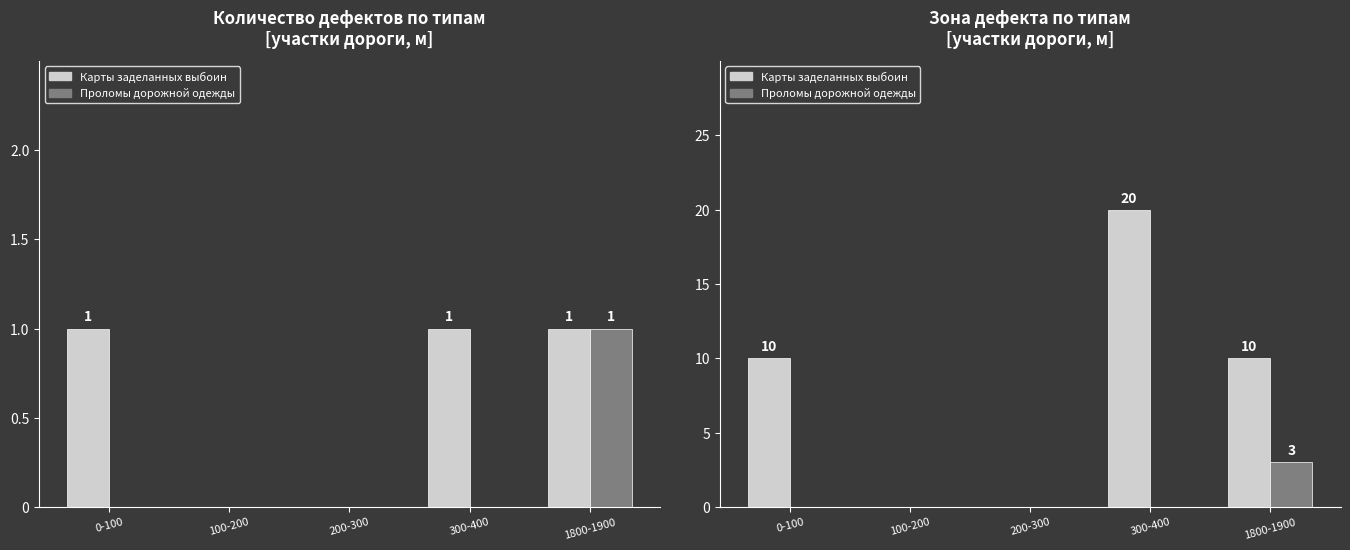

Reading right to left, what are all the values shown in this chart?

Карты заделанных выбоин: 1800-1900=10	300-400=20	200-300=0	100-200=0	0-100=10
Проломы дорожной одежды: 1800-1900=3	300-400=0	200-300=0	100-200=0	0-100=0